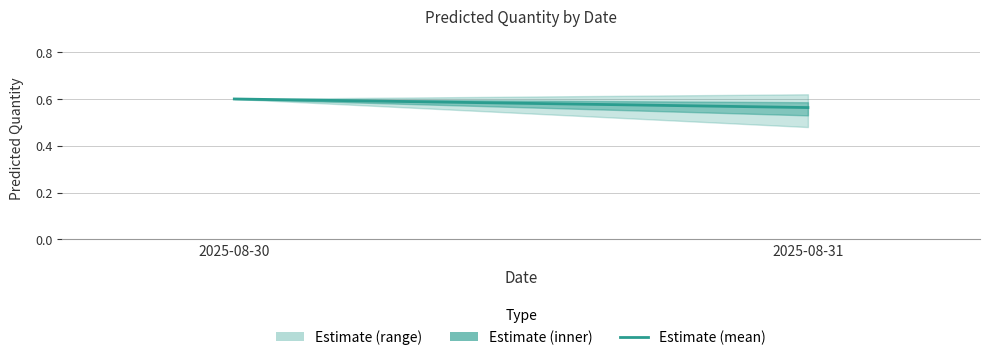

What value does the data have at 2025-08-31?

0.6